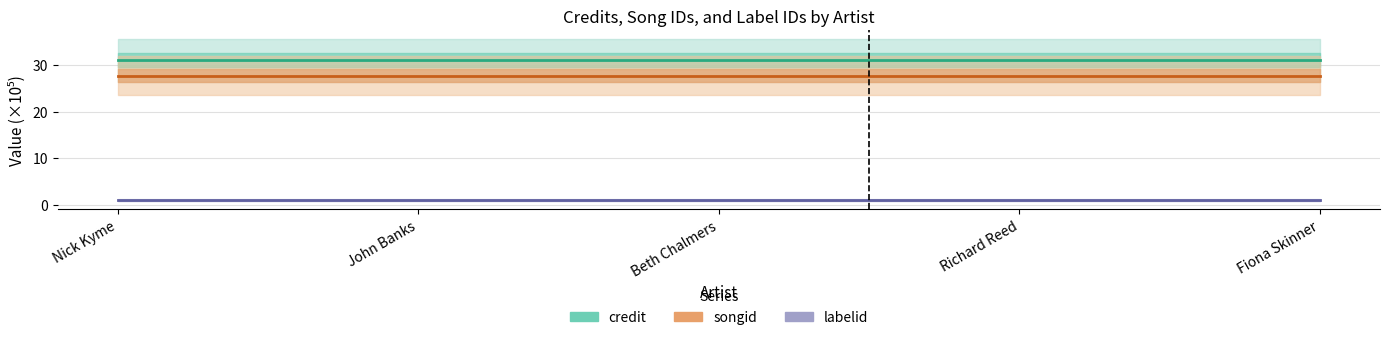

Reading left to right, list all the values displayed in this chart.

credit (×10⁵): Nick Kyme=31.0	John Banks=31.0	Beth Chalmers=31.0	Richard Reed=31.0	Fiona Skinner=31.0
songid (×10⁵): Nick Kyme=27.7	John Banks=27.7	Beth Chalmers=27.7	Richard Reed=27.7	Fiona Skinner=27.7
labelid (×10⁵): Nick Kyme=0.9	John Banks=0.9	Beth Chalmers=0.9	Richard Reed=0.9	Fiona Skinner=0.9